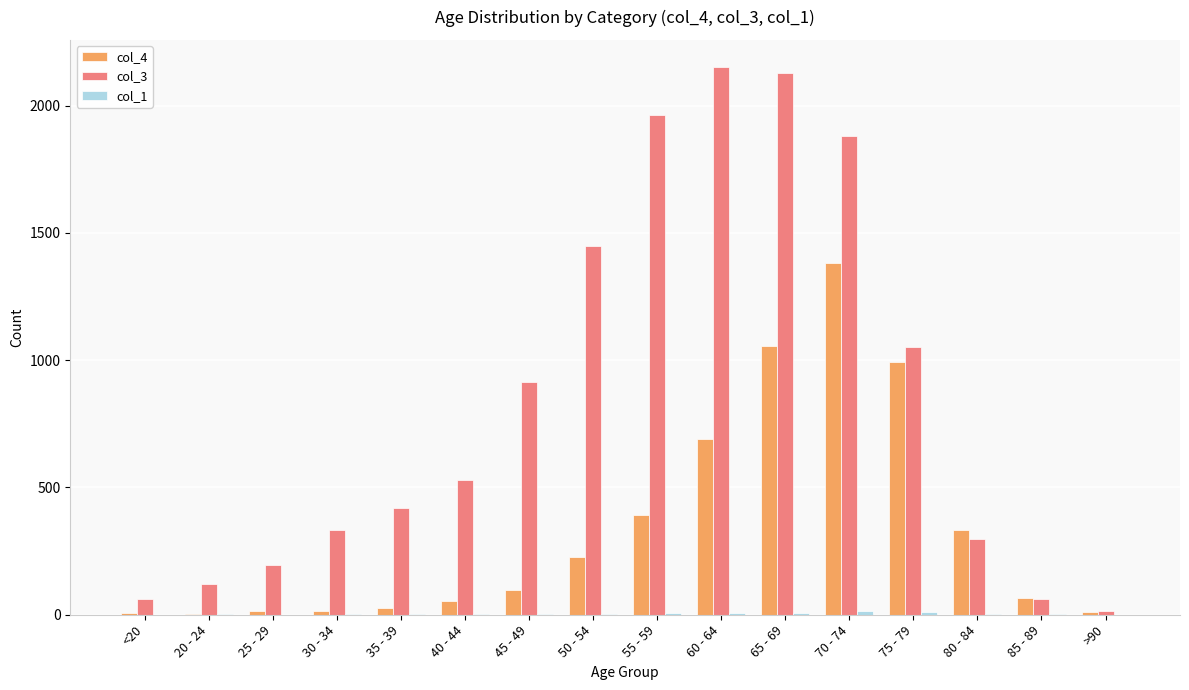

What is the maximum value shown in the chart?

2151